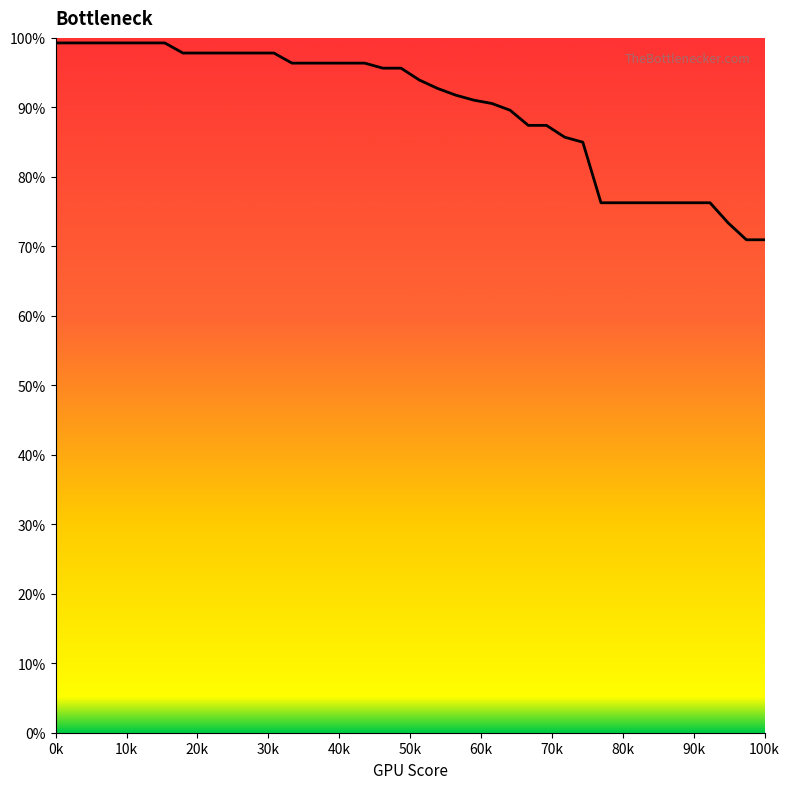

Does the chart have visible grid lines?

No